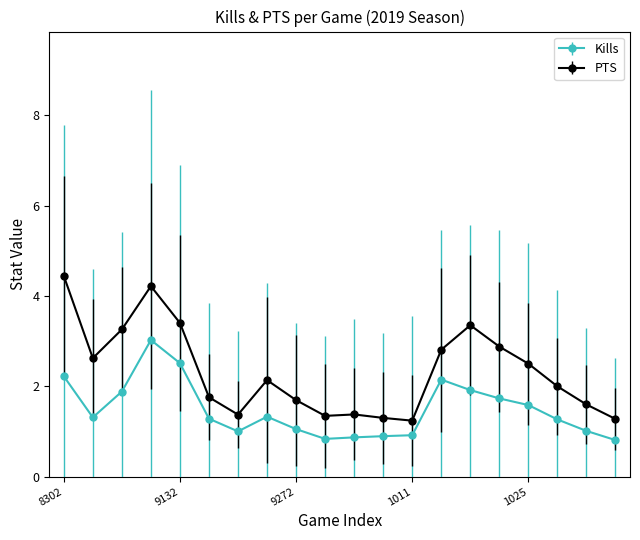

Which series has the largest total across all categories?

PTS